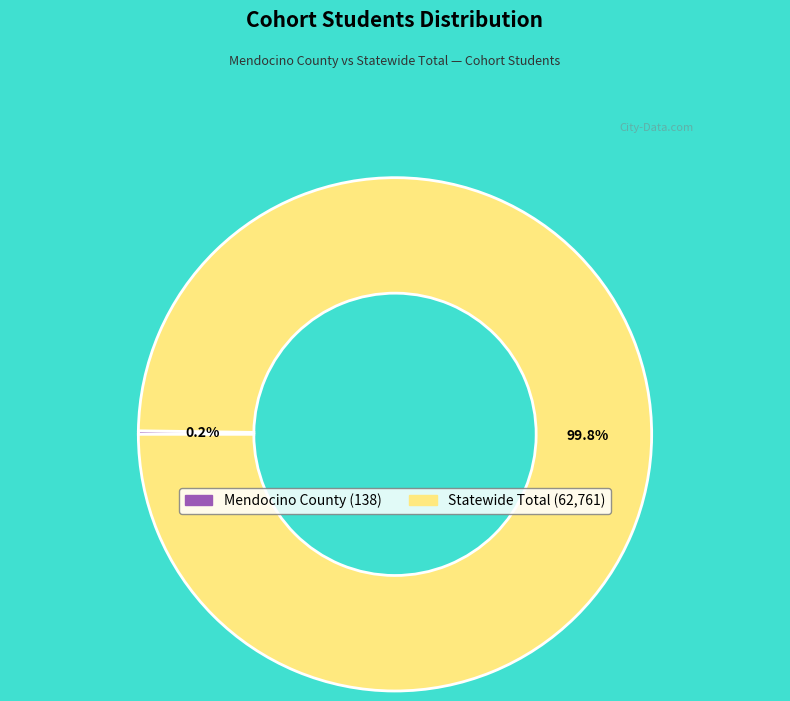

What portion of the pie excludes Statewide Total?

0.2%